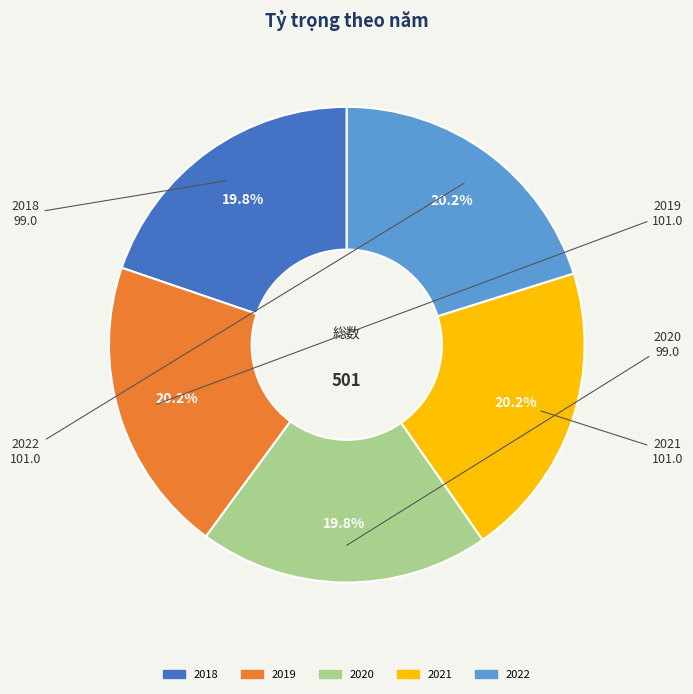

To the nearest percent, what percentage of the pie is 2018?

20%